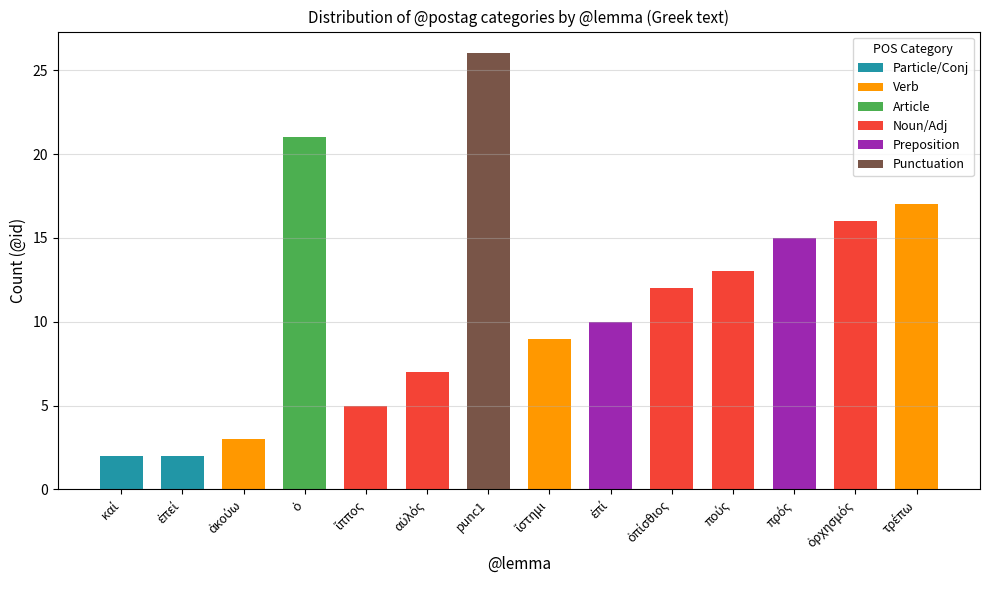

What are all the series names shown in the legend?

Particle/Conj, Verb, Article, Noun/Adj, Preposition, Punctuation